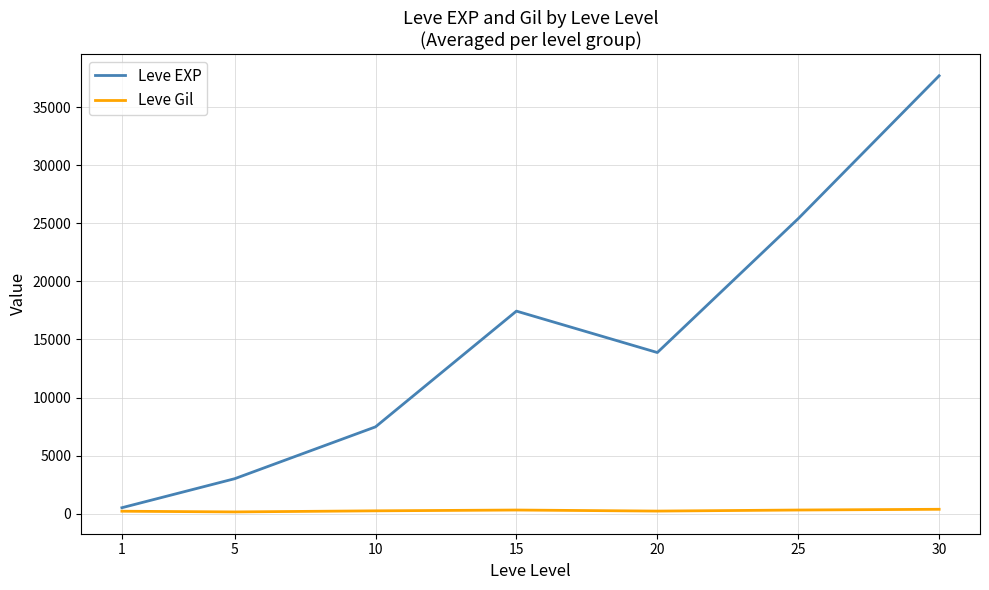

What is the difference between the second highest and minimum values in the Leve EXP series?

24899.8